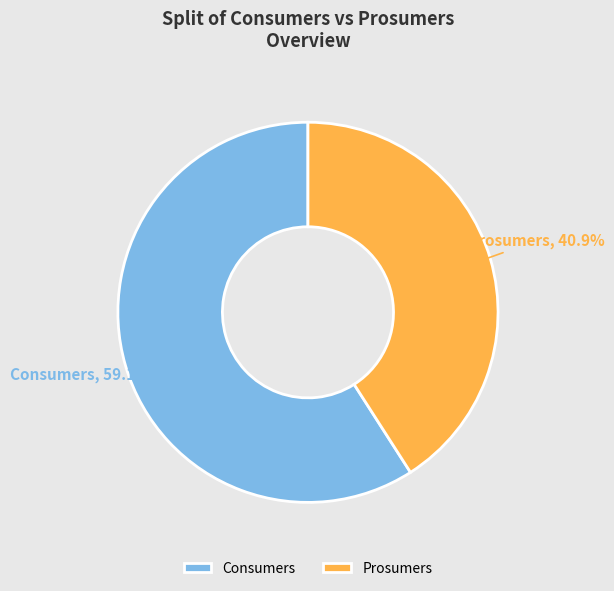

What is the total percentage of Prosumers and Consumers?

100.0%